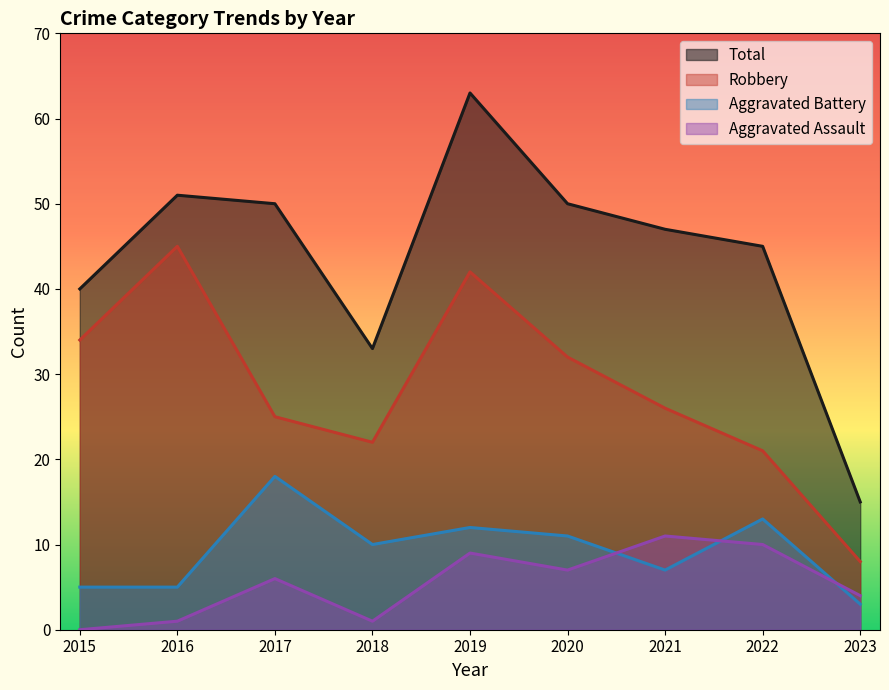

True or false: Aggravated Assault and Total intersect in this chart.

False